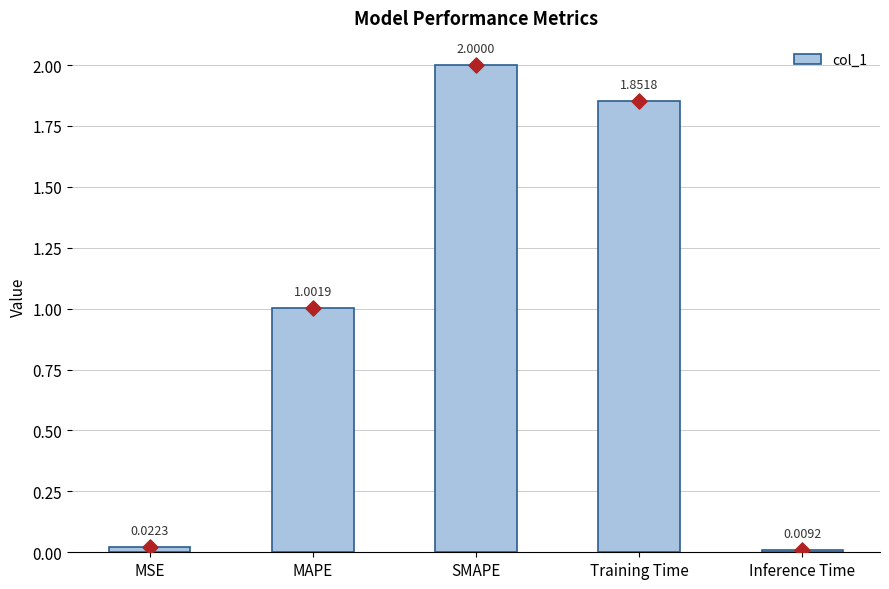

What is the change in value from SMAPE to Inference Time?

-2.0